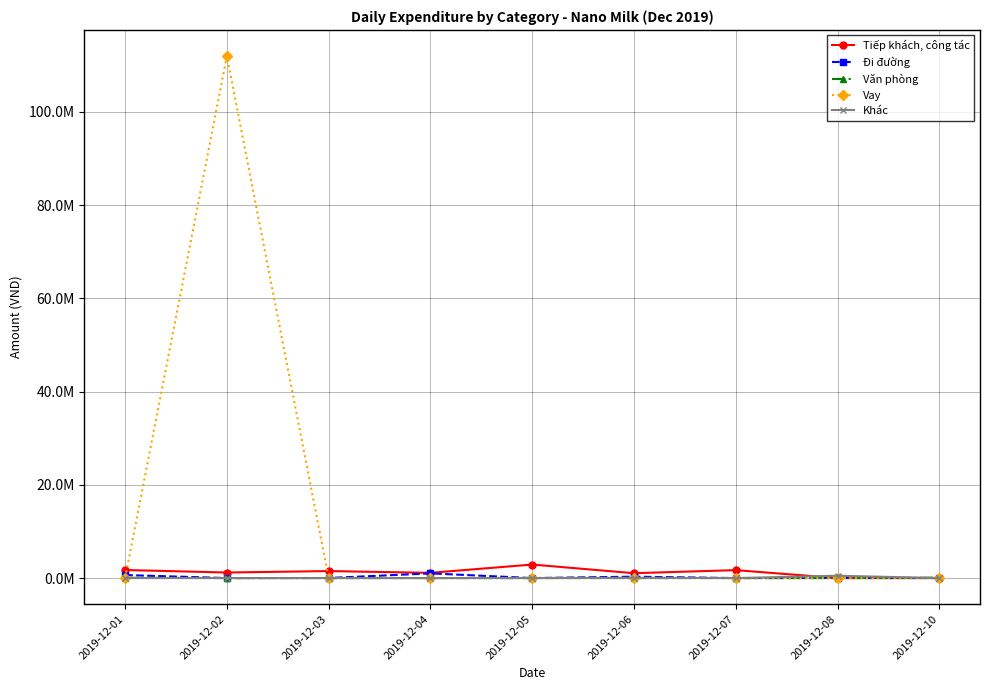

What is the difference between the maximum and second lowest values in the Khác series?

500000